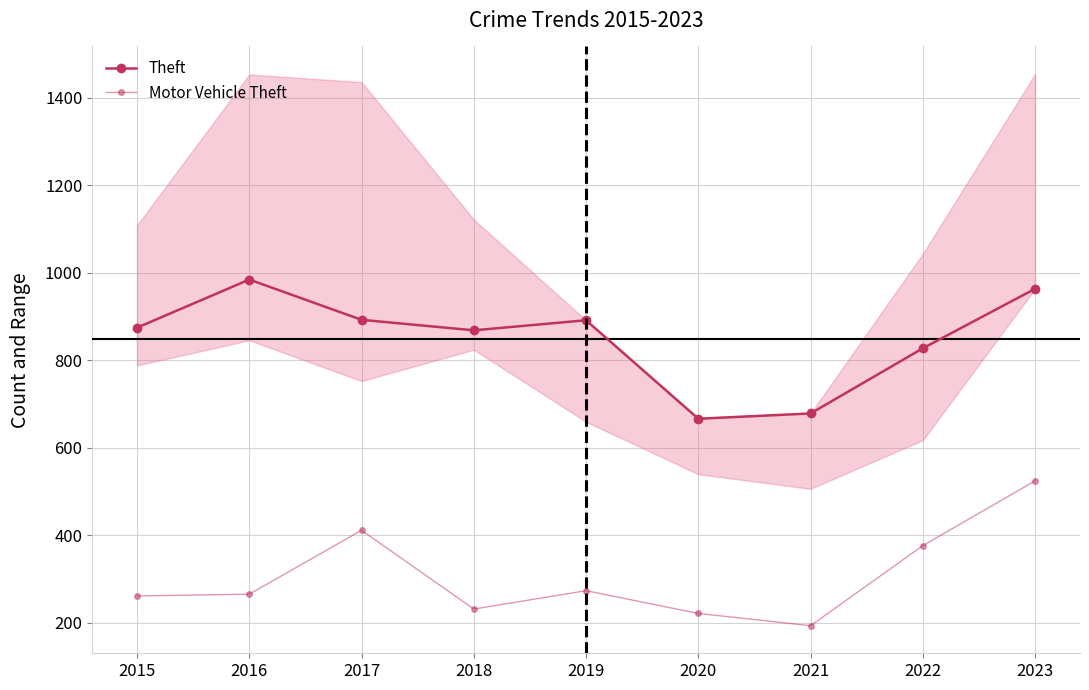

At which label does Motor Vehicle Theft first exceed 265?

2017